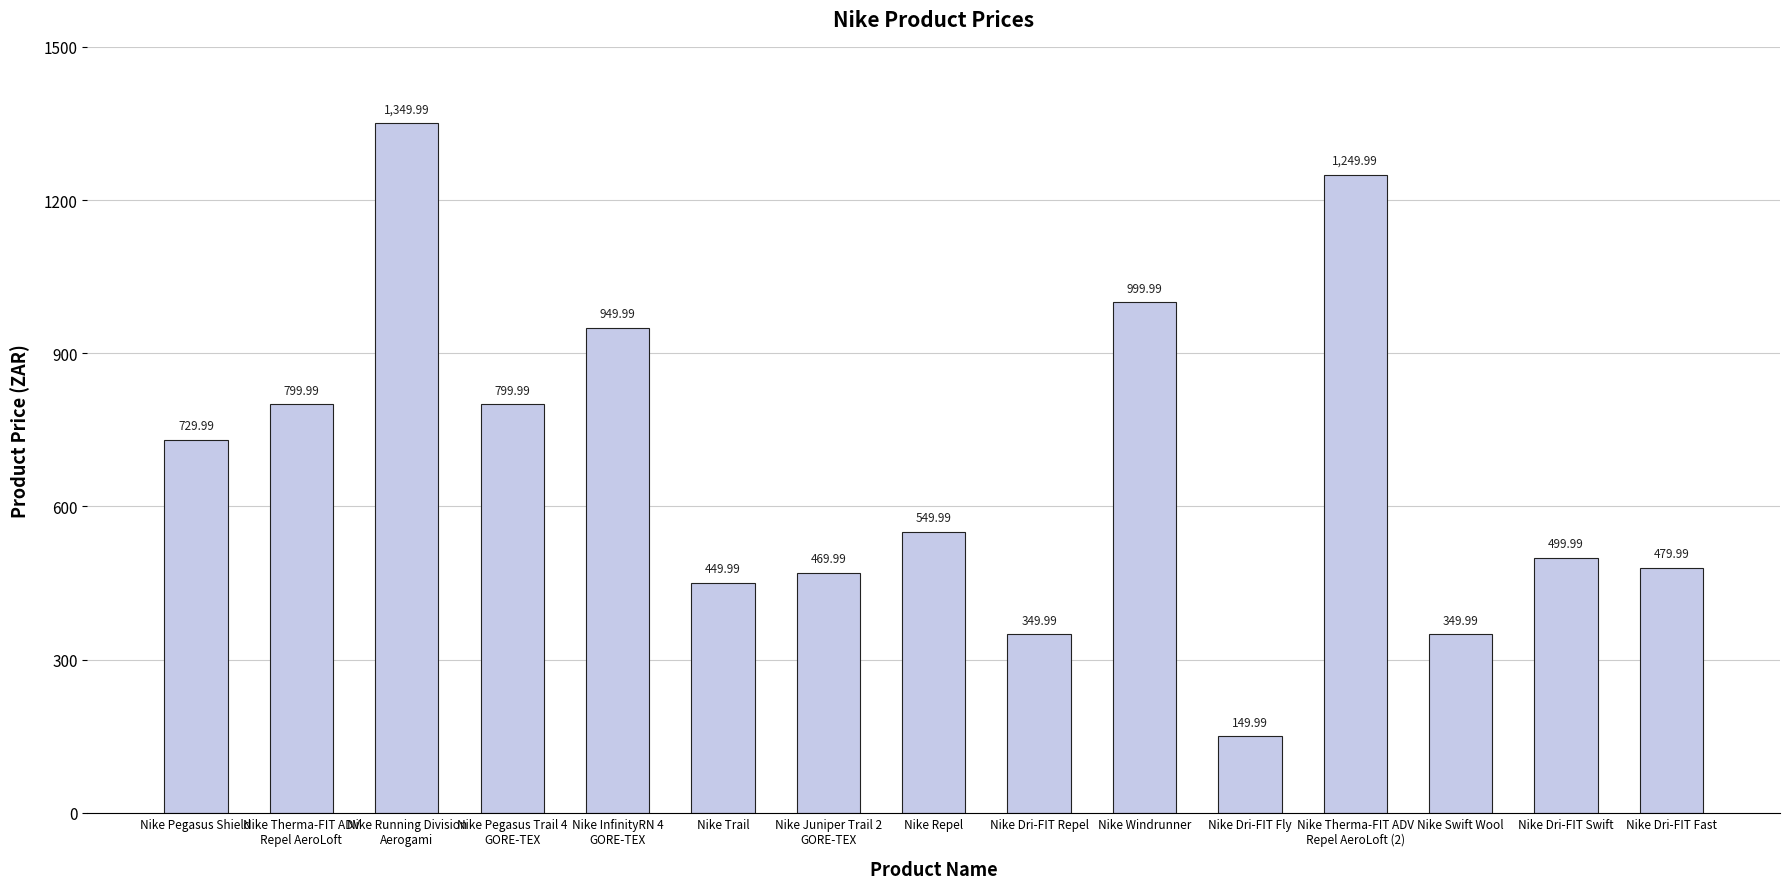

What is the change in value from Nike Trail to Nike Windrunner?

+550.0